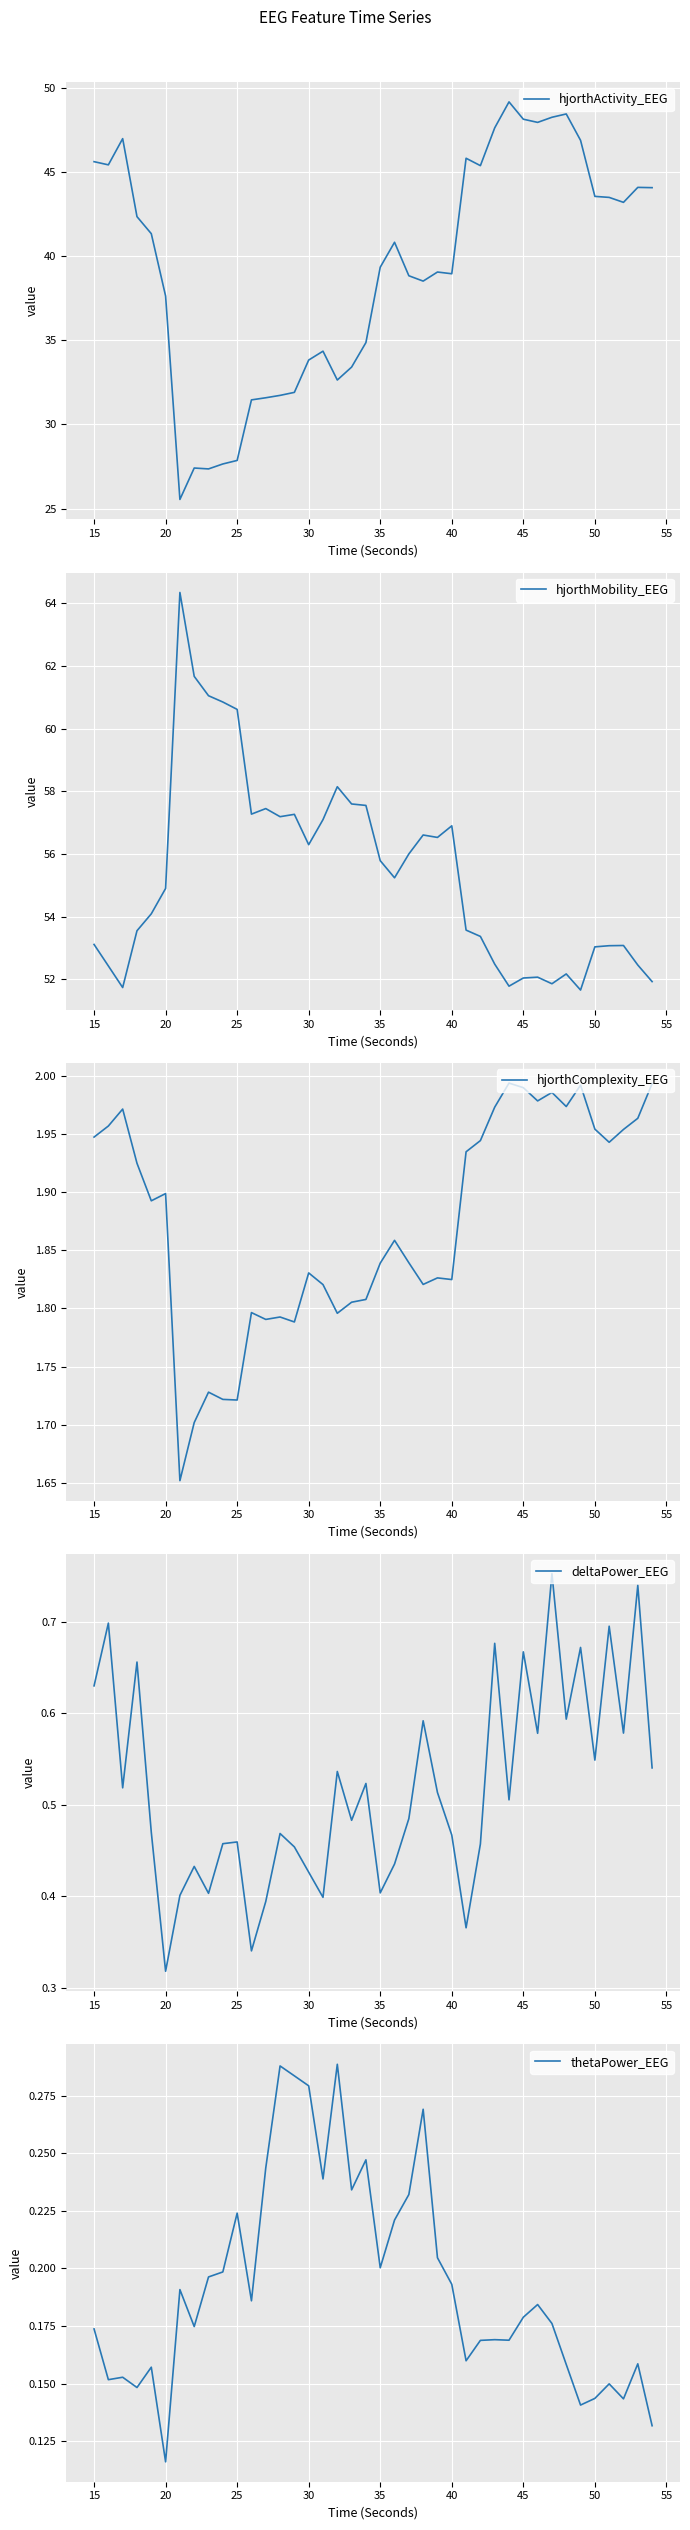

True or false: deltaPower_EEG and thetaPower_EEG intersect in this chart.

False